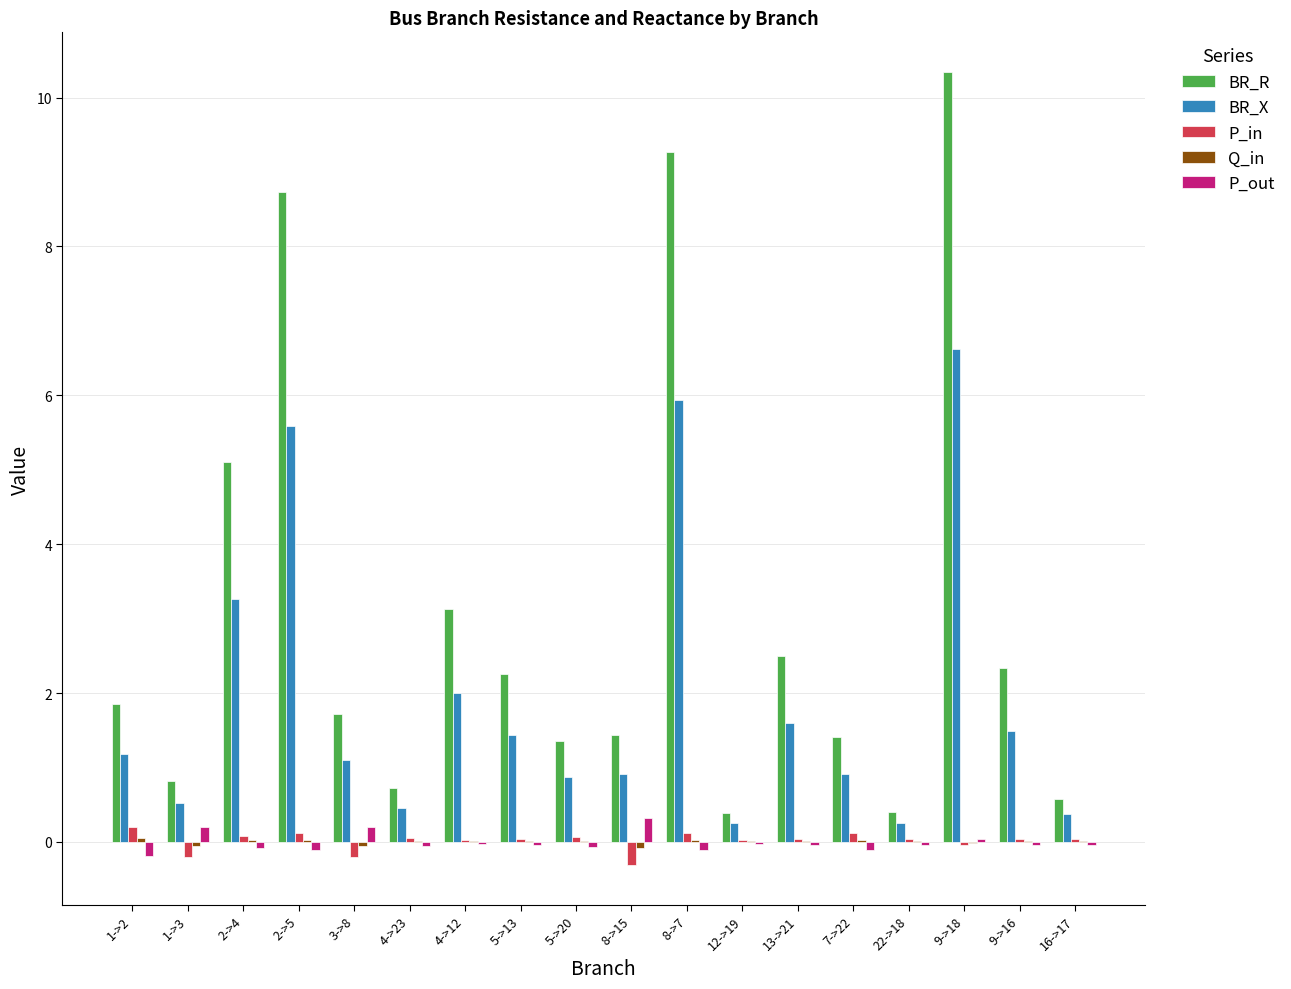

How many groups of bars are there?

18